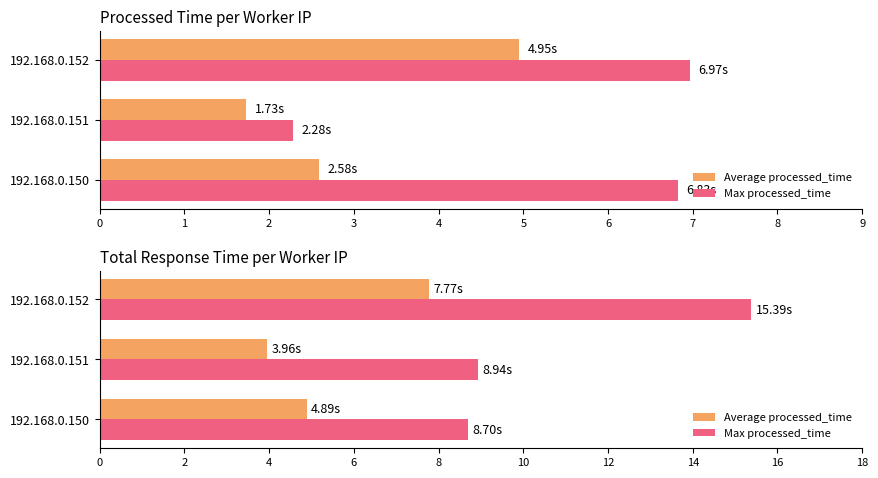

Which series has the largest total across all categories?

Max processed_time